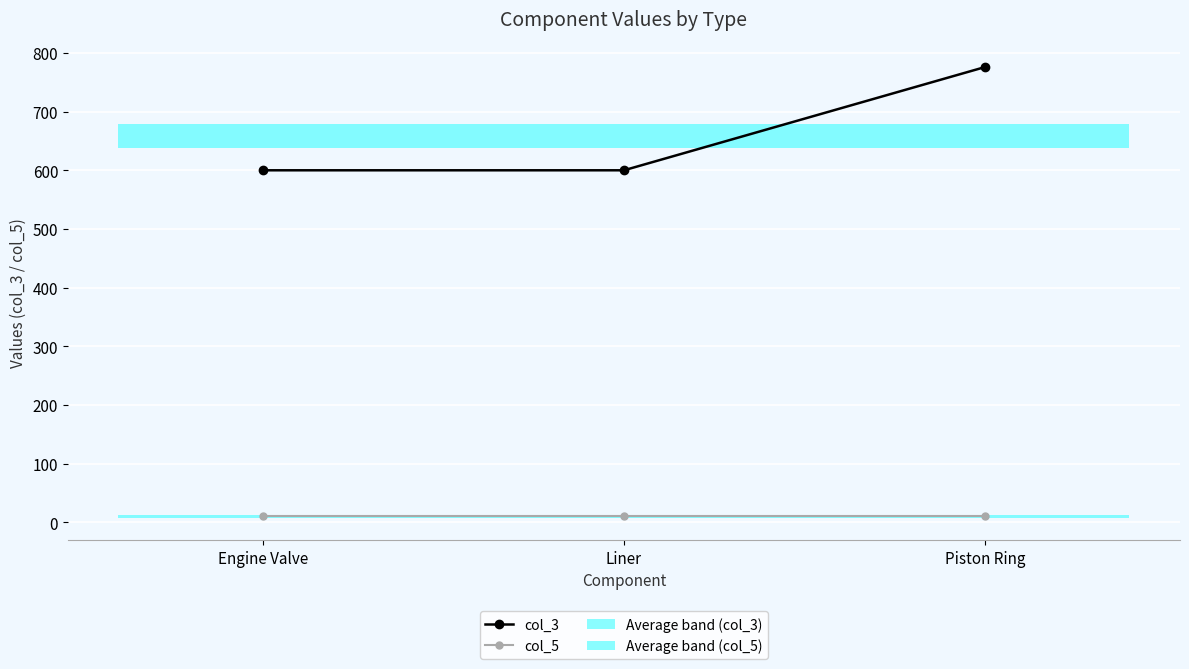

Is it true that col_5 equals 10 at Liner?

True